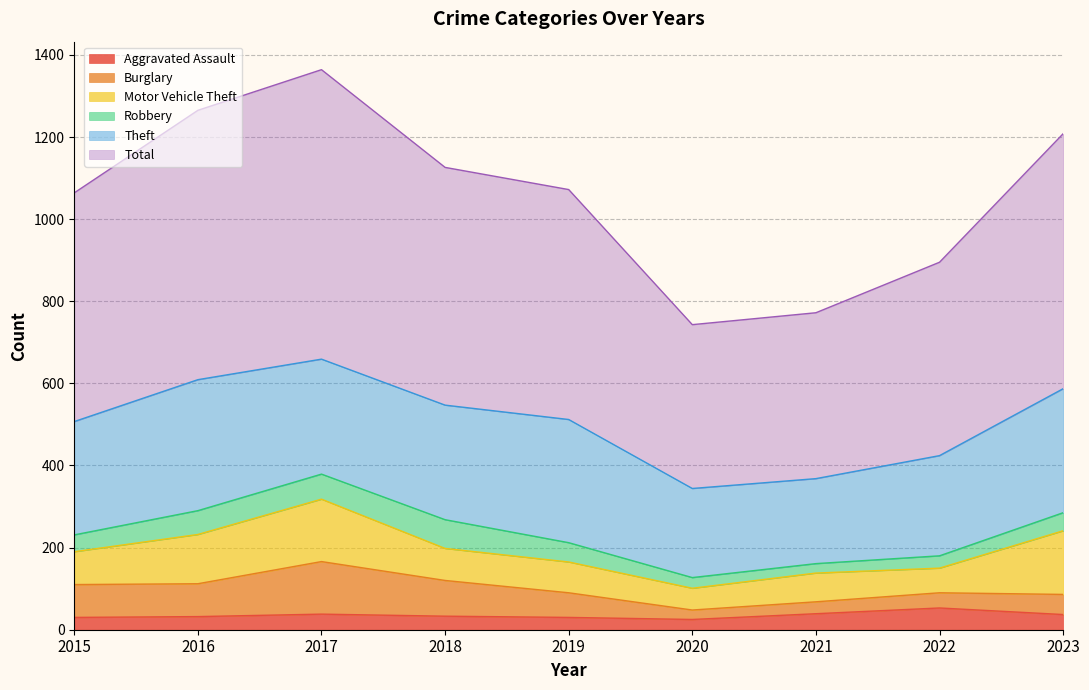

What is the average value of the Motor Vehicle Theft series?

94